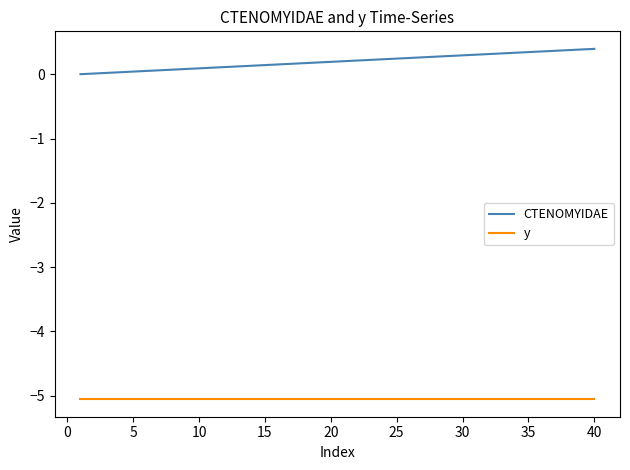

Rank the series by their maximum value, from highest to lowest.

CTENOMYIDAE, y